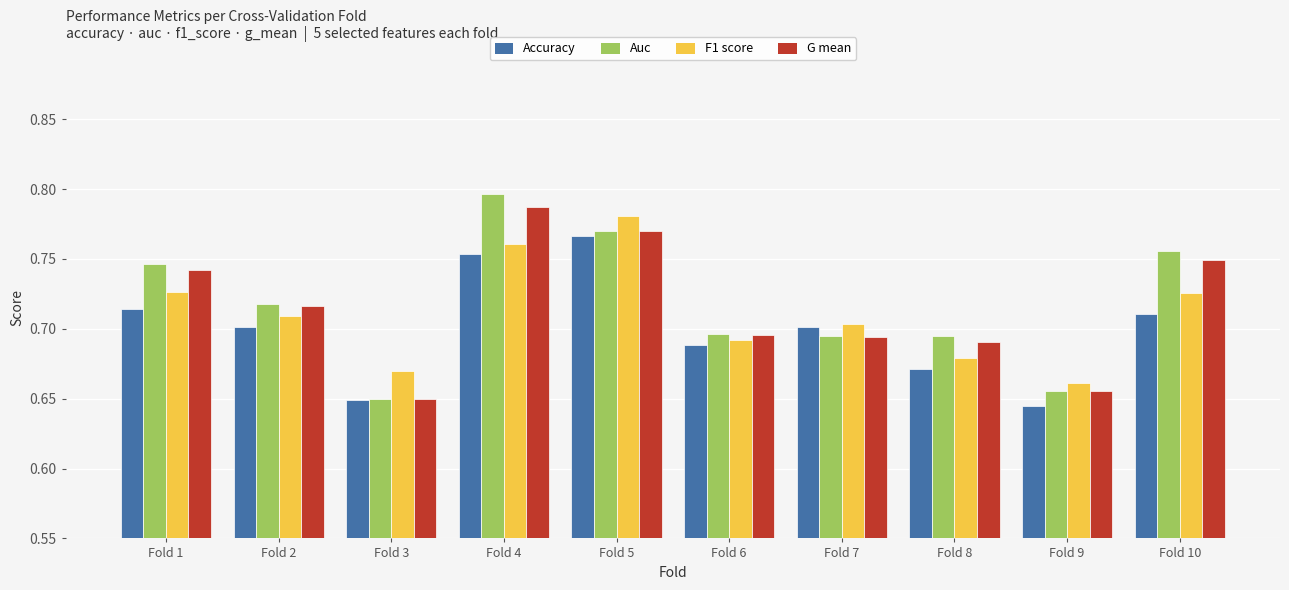

Are the bars grouped side by side (vs. stacked)?

Yes